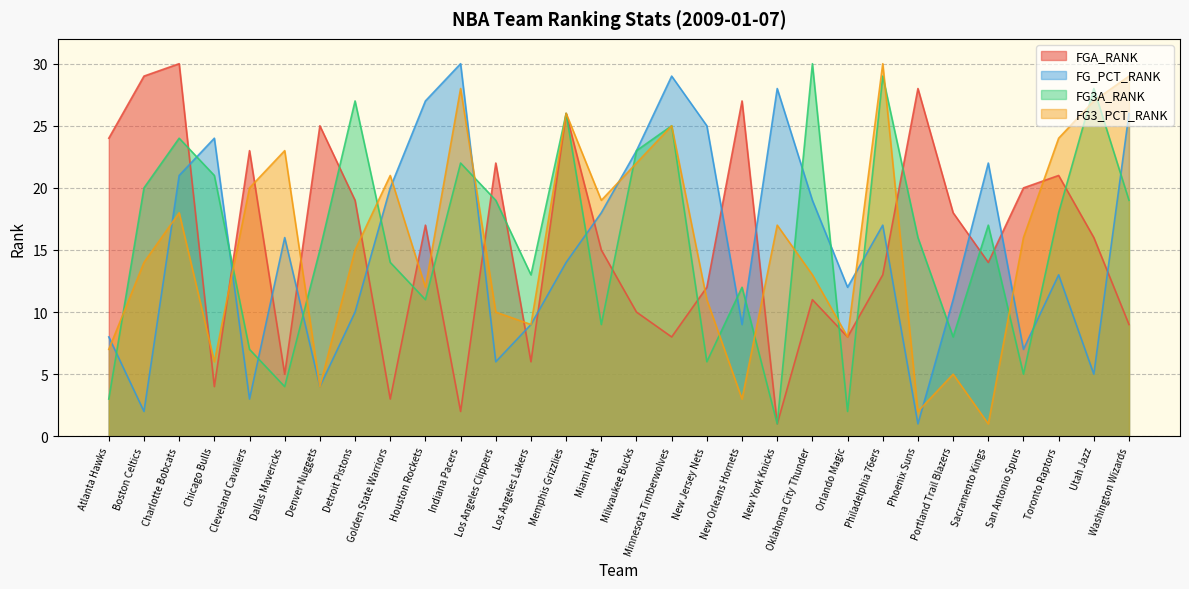

What is the difference between the maximum and second lowest values in the FG_PCT_RANK series?

28